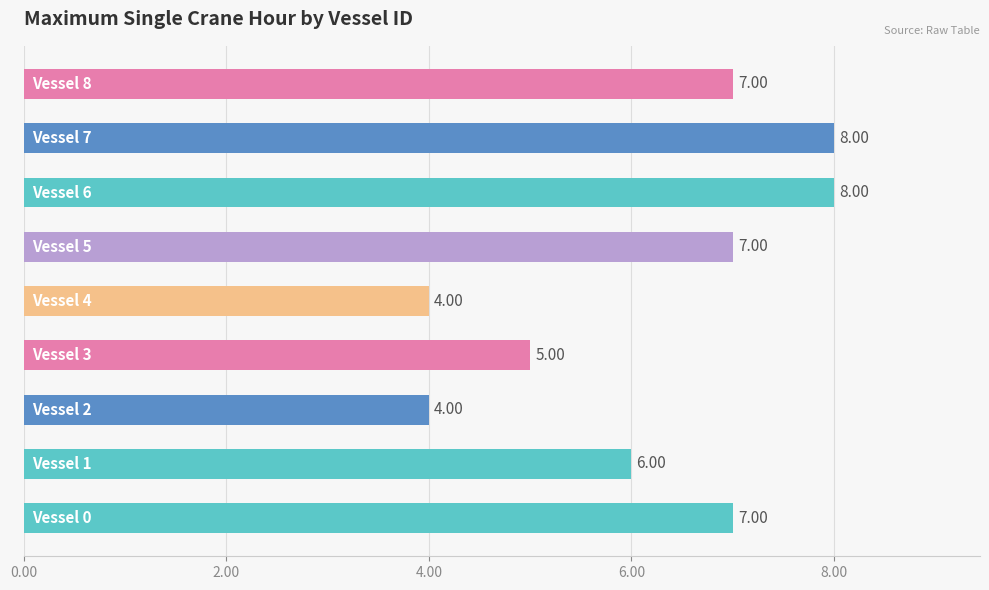

What is the average value?

6